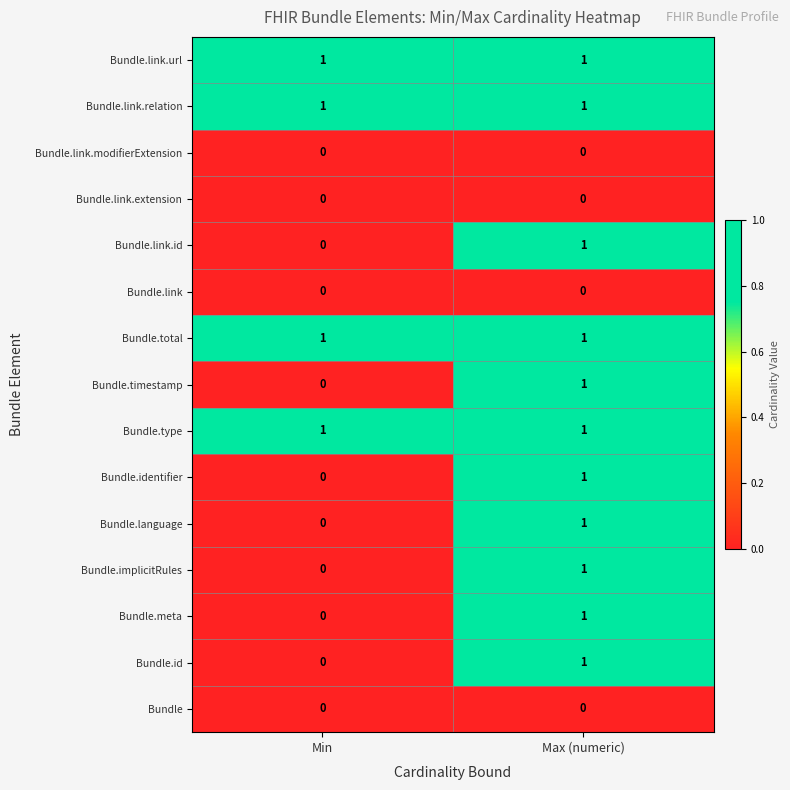

What is the spread (max minus min) of values at Min?

1